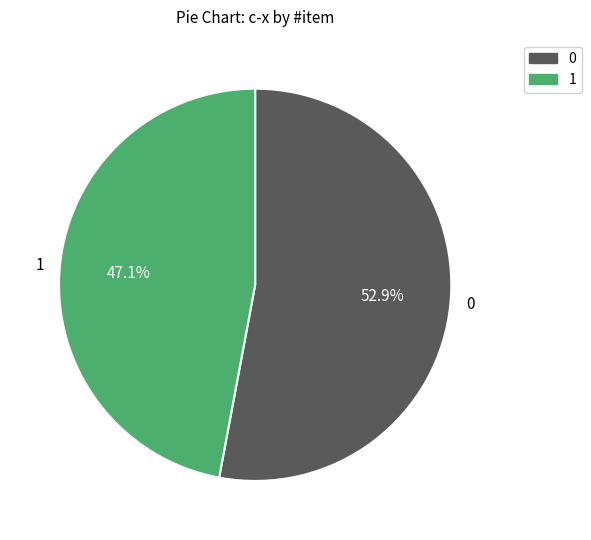

What percentage is NOT represented by 1?

52.9%